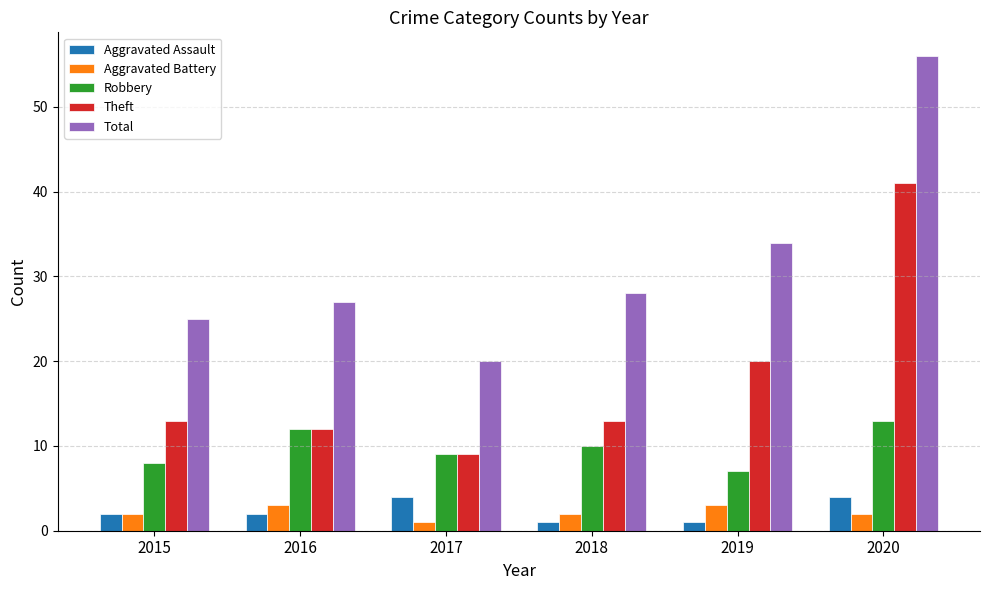

Rank the series by their maximum value, from highest to lowest.

Total, Theft, Robbery, Aggravated Assault, Aggravated Battery